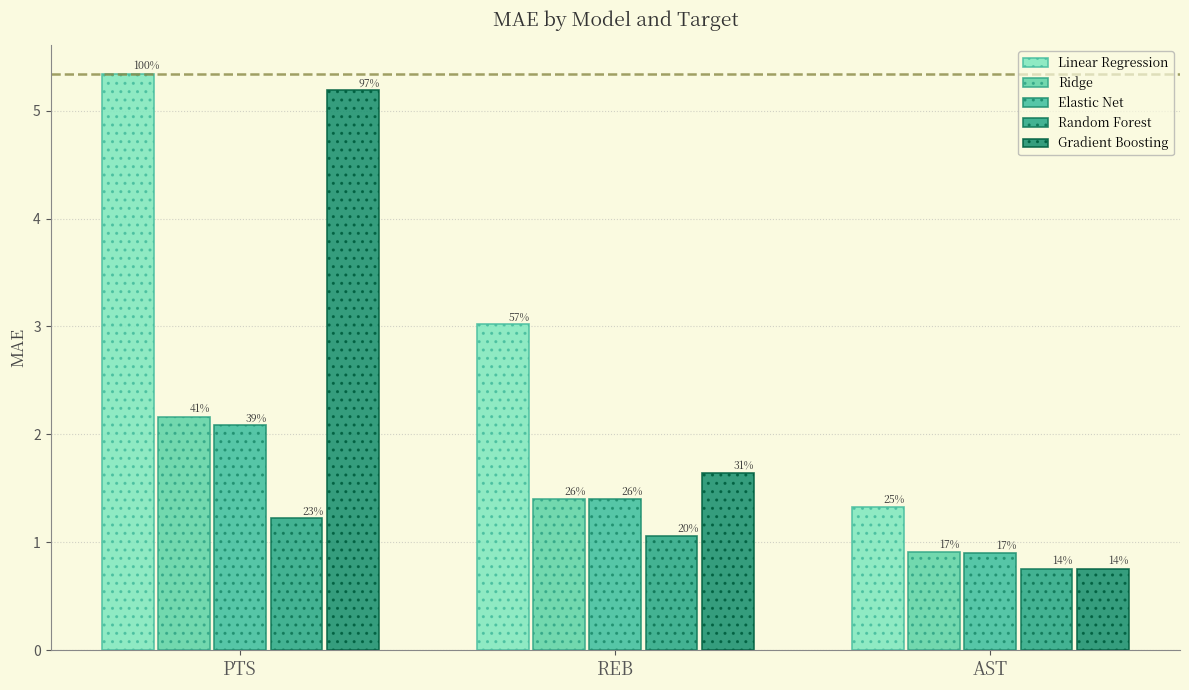

List the labels in order of Gradient Boosting value, largest first.

PTS, REB, AST